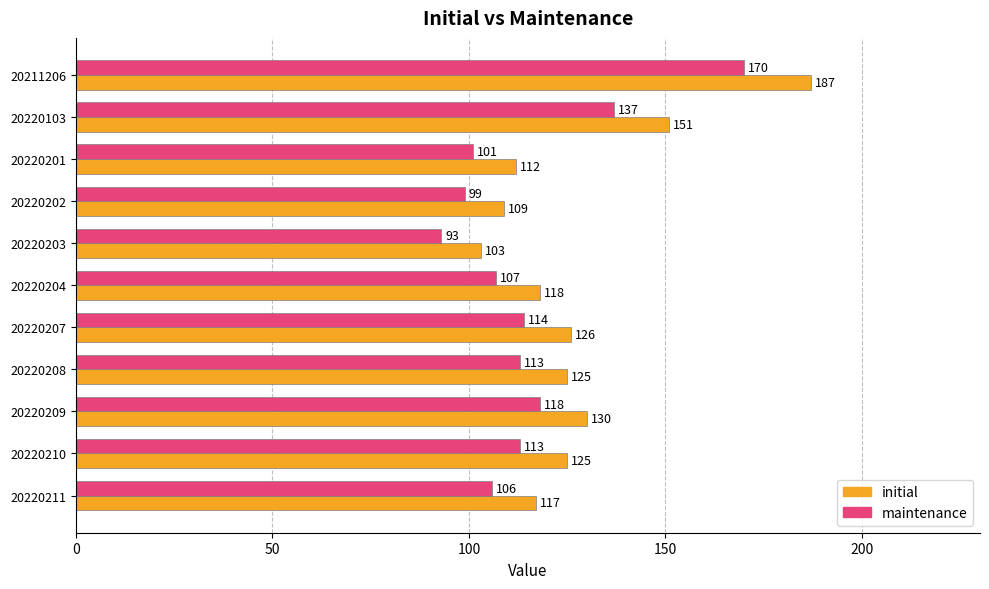

What is the spread (max minus min) of values at 20220103?

14